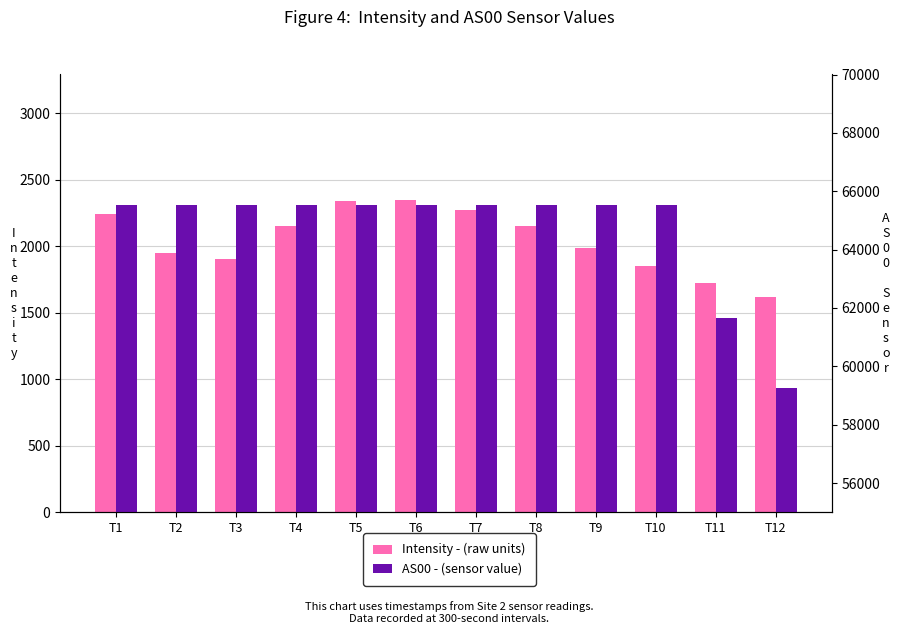

Which series has the largest range (max minus min)?

AS00 - (sensor value)